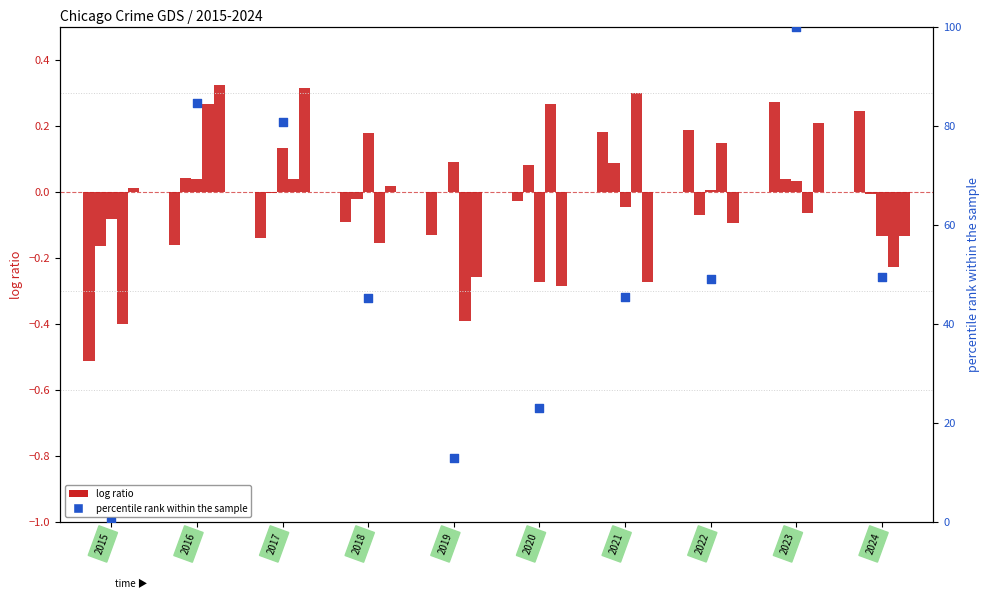

Which series has the largest total across all categories?

percentile rank within the sample